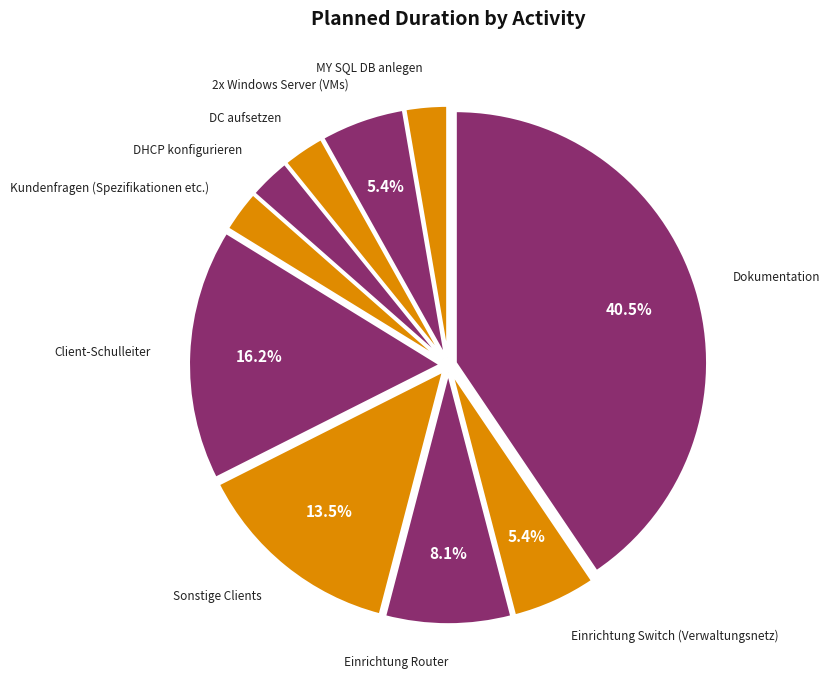

To the nearest percent, what is the difference between the 2x Windows Server (VMs) and Dokumentation slice percentages?

35%